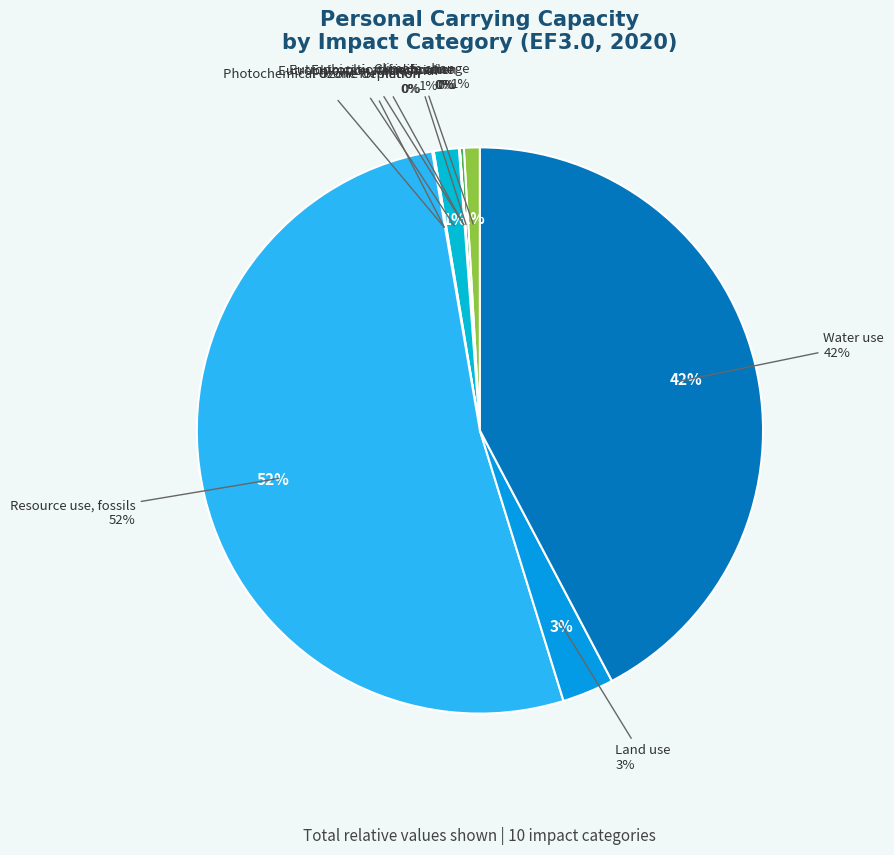

What portion of the pie excludes Land use?

97.0%